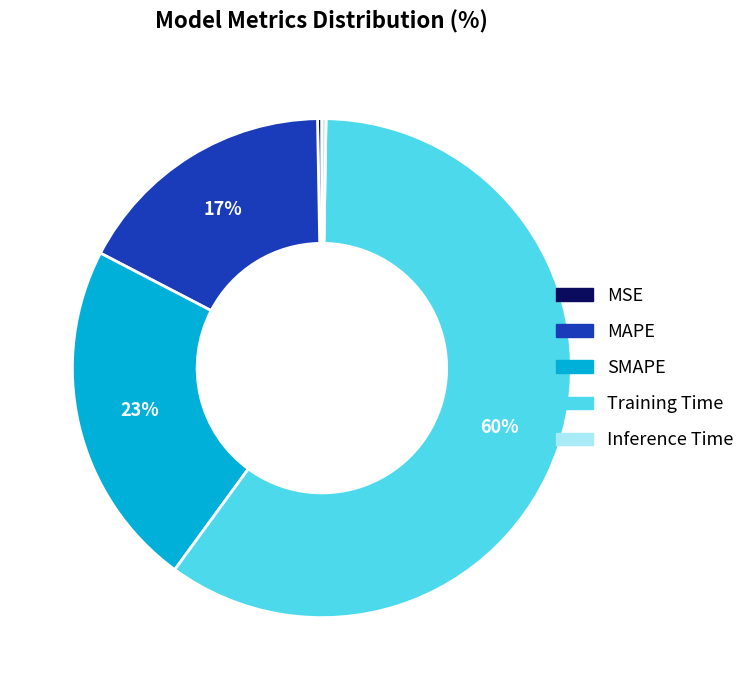

Is there a majority slice in this chart?

Yes